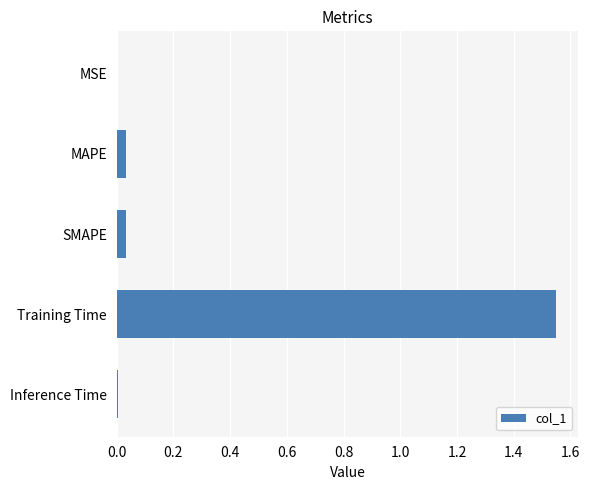

Is it true that the value at Training Time is 2.2?

False